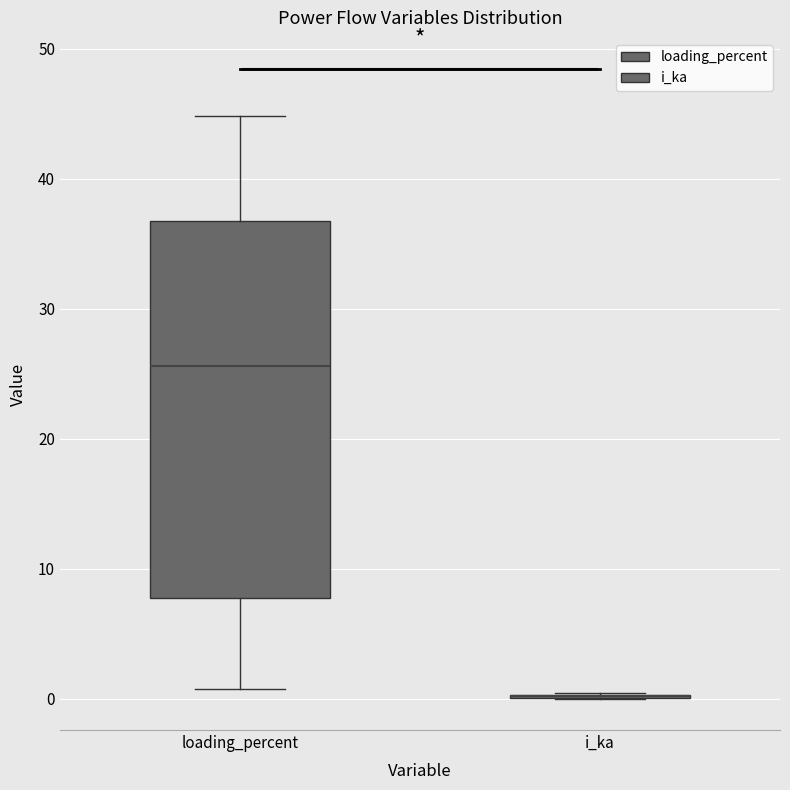

Which box is the tallest, from its lower edge to its upper edge?

loading_percent